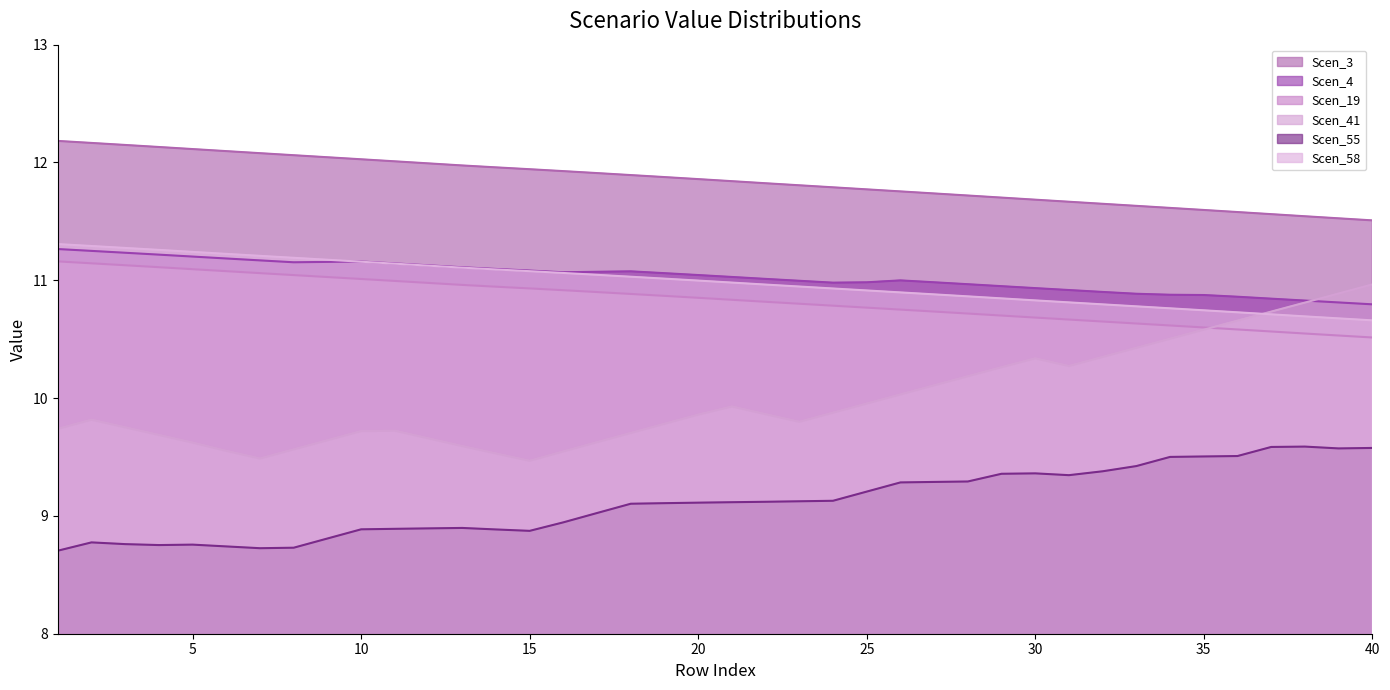

Reading left to right, what are all the values shown in this chart?

Scen_3: 12.2	12.2	12.1	12.1	12.1	12.1	12.1	12.1	12.0	12.0	12.0	12.0	12.0	12.0	11.9	11.9	11.9	11.9	11.9	11.9	11.8	11.8	11.8	11.8	11.8	11.8	11.7	11.7	11.7	11.7	11.7	11.6	11.6	11.6	11.6	11.6	11.6	11.5	11.5	11.5
Scen_4: 11.3	11.2	11.2	11.2	11.2	11.2	11.2	11.2	11.2	11.2	11.1	11.1	11.1	11.1	11.1	11.1	11.1	11.1	11.1	11.0	11.0	11.0	11.0	11.0	11.0	11.0	11.0	11.0	11.0	10.9	10.9	10.9	10.9	10.9	10.9	10.9	10.8	10.8	10.8	10.8
Scen_19: 11.2	11.1	11.1	11.1	11.1	11.1	11.1	11.0	11.0	11.0	11.0	11.0	11.0	10.9	10.9	10.9	10.9	10.9	10.9	10.9	10.8	10.8	10.8	10.8	10.8	10.8	10.7	10.7	10.7	10.7	10.7	10.6	10.6	10.6	10.6	10.6	10.6	10.5	10.5	10.5
Scen_41: 9.7	9.8	9.8	9.7	9.6	9.6	9.5	9.6	9.6	9.7	9.7	9.7	9.6	9.5	9.5	9.5	9.6	9.7	9.8	9.9	9.9	9.9	9.8	9.9	10.0	10.0	10.1	10.2	10.3	10.3	10.3	10.3	10.4	10.5	10.6	10.7	10.7	10.8	10.9	11.0
Scen_55: 8.7	8.8	8.8	8.8	8.8	8.7	8.7	8.7	8.8	8.9	8.9	8.9	8.9	8.9	8.9	8.9	9.0	9.1	9.1	9.1	9.1	9.1	9.1	9.1	9.2	9.3	9.3	9.3	9.4	9.4	9.3	9.4	9.4	9.5	9.5	9.5	9.6	9.6	9.6	9.6
Scen_58: 11.3	11.3	11.3	11.3	11.2	11.2	11.2	11.2	11.2	11.2	11.1	11.1	11.1	11.1	11.1	11.1	11.0	11.0	11.0	11.0	11.0	11.0	10.9	10.9	10.9	10.9	10.9	10.9	10.8	10.8	10.8	10.8	10.8	10.8	10.7	10.7	10.7	10.7	10.7	10.7